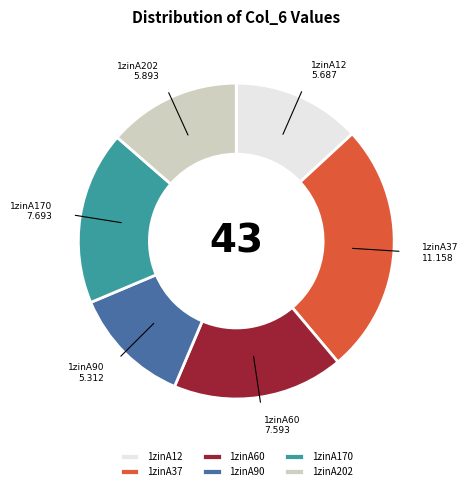

True or false: 1zinA60 accounts for 18% of the total.

True